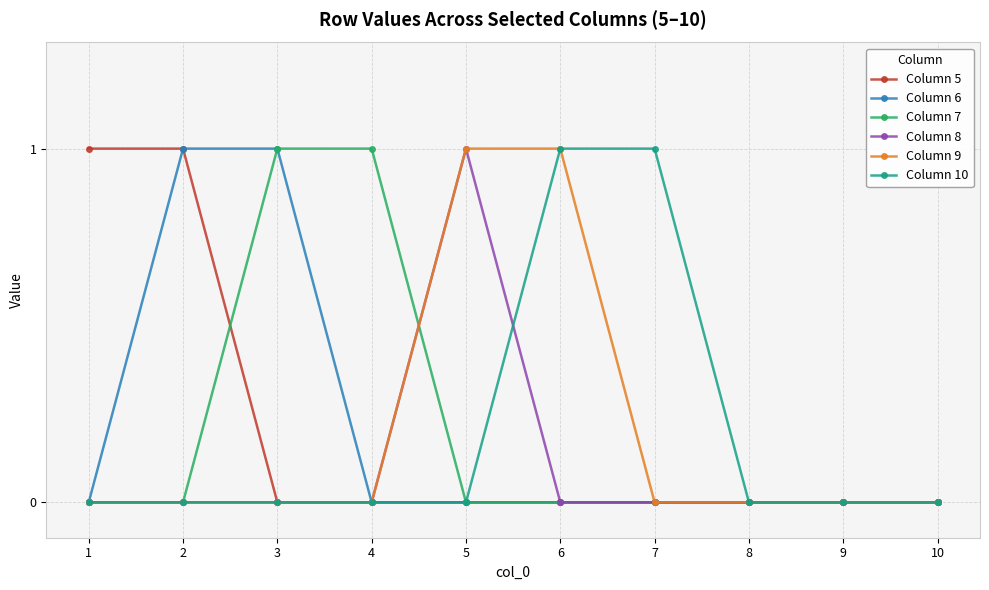

What is the total value across all series at 7?

1